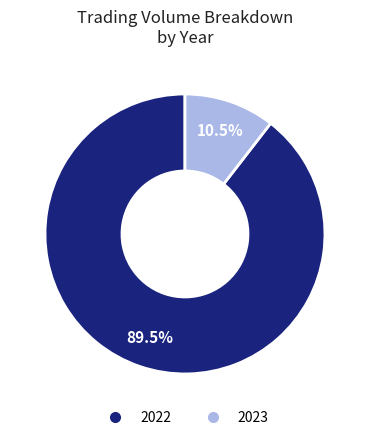

Rank the categories by value from lowest to highest.

2023, 2022